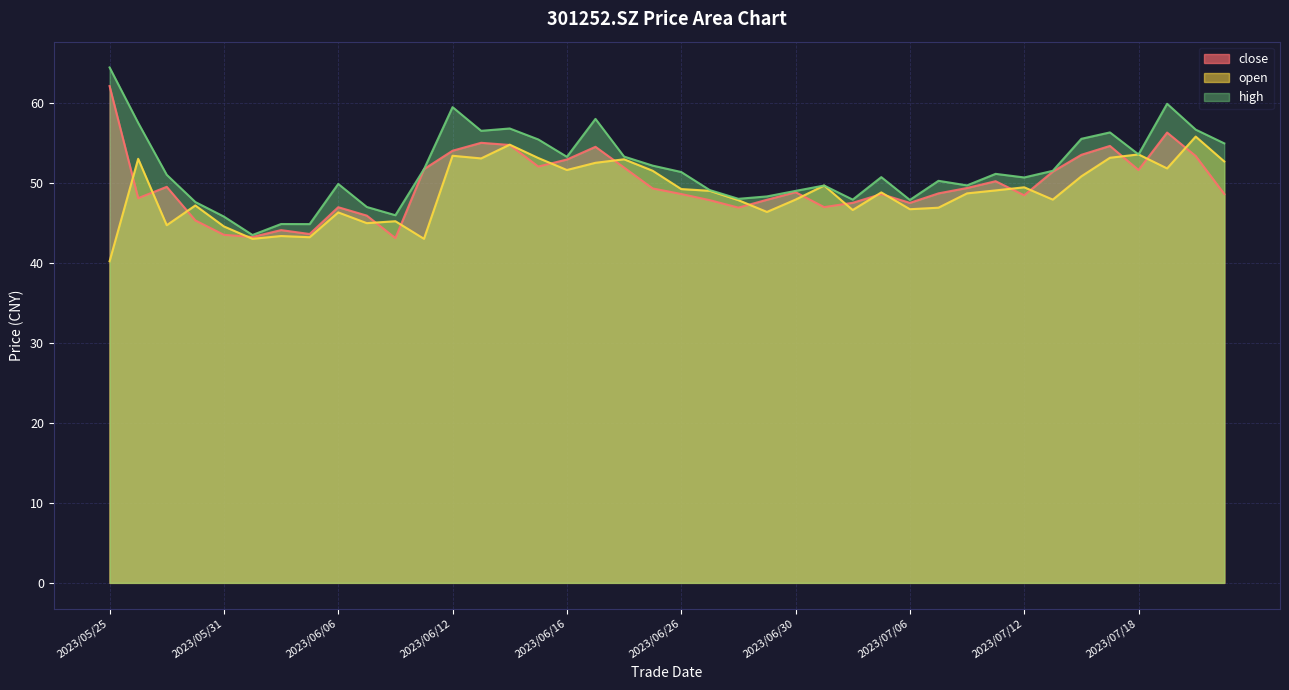

What is the label of the 16th point from the right?

2023/06/30